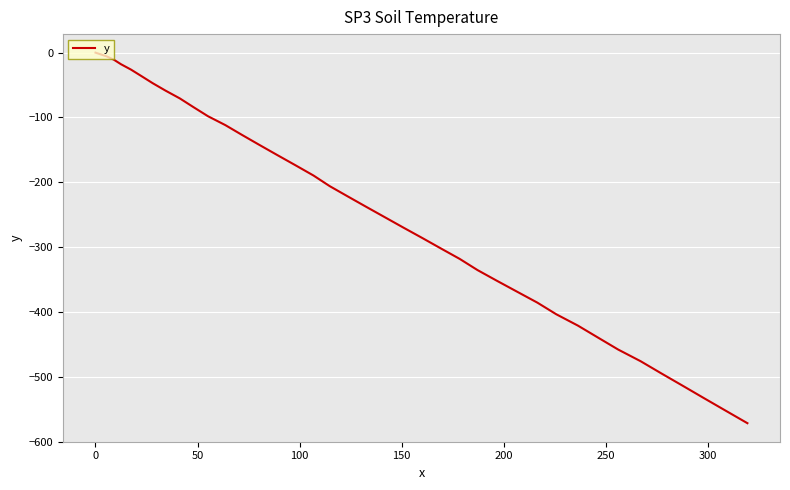

What is the minimum value shown in the chart?

-571.6